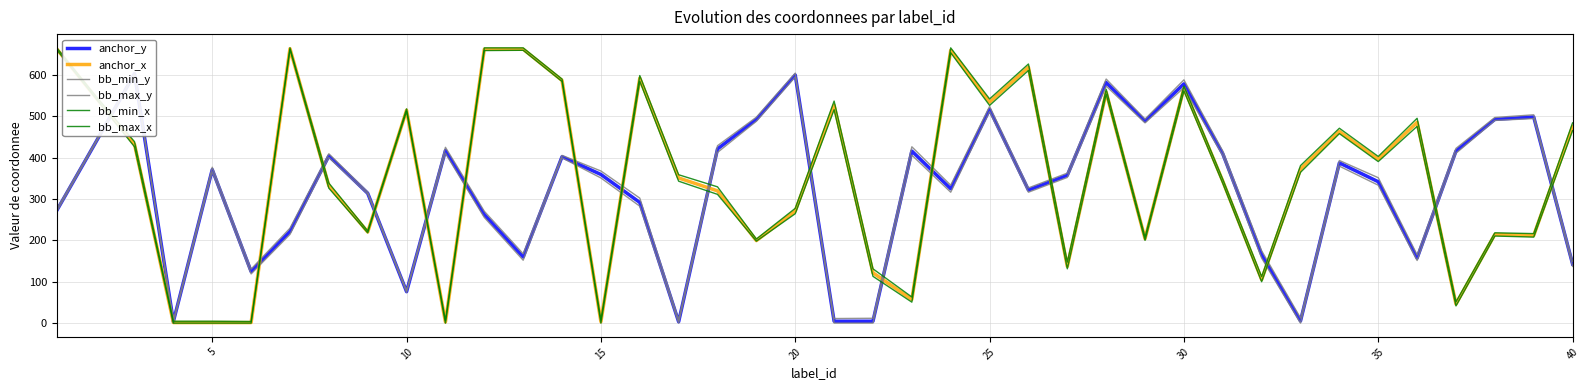

What is the maximum value shown in the chart?

665.6